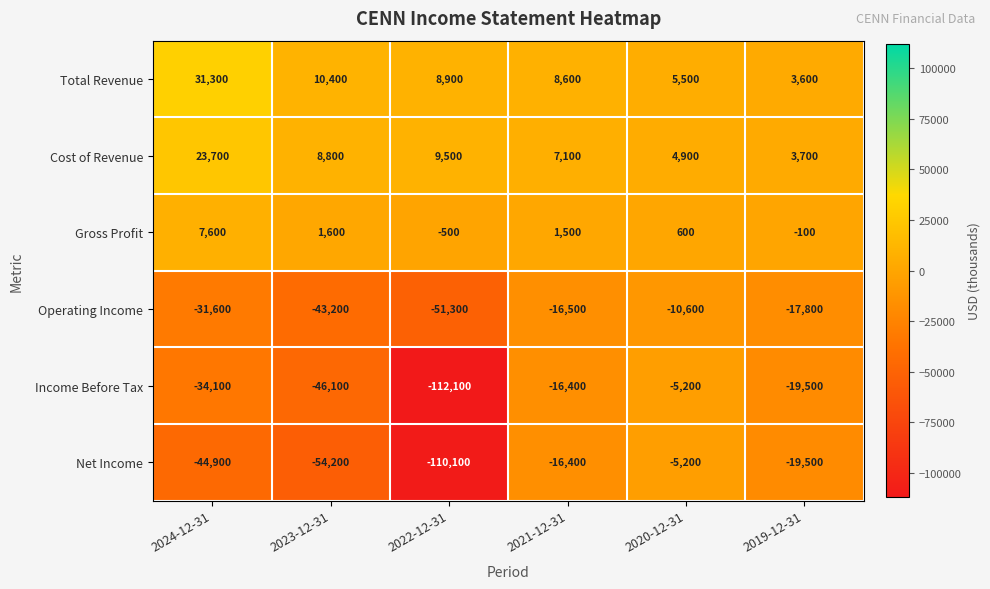

Rank the series at 2024-12-31 from highest to lowest value.

Total Revenue, Cost of Revenue, Gross Profit, Operating Income, Income Before Tax, Net Income